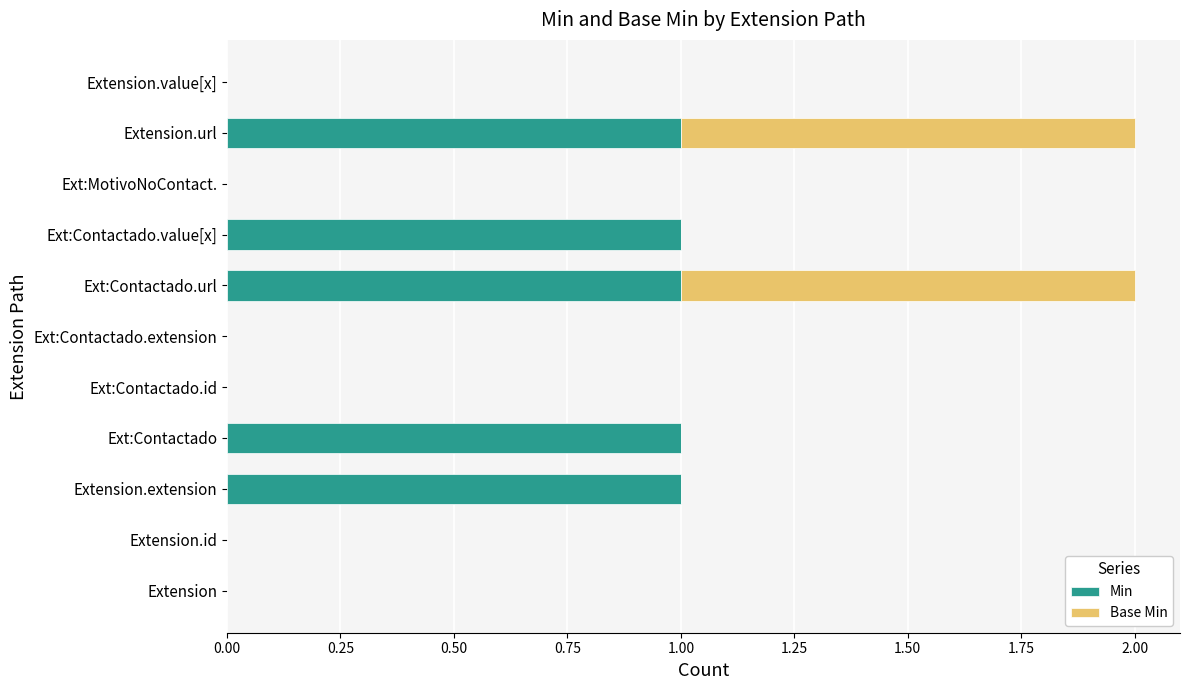

True or false: Min has a value of 1 at Extension.

False